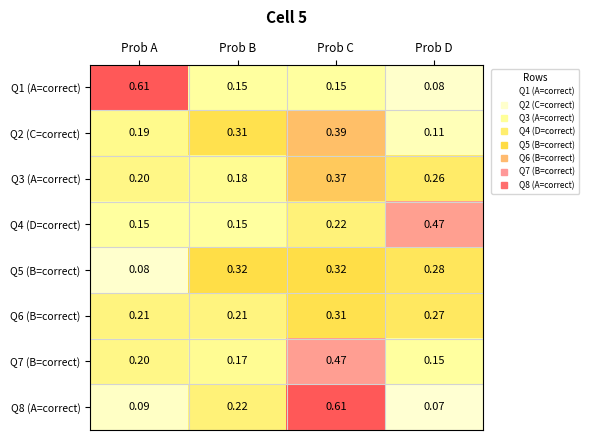

Where is Q5 (B=correct) nearest to the value 0?

Prob A